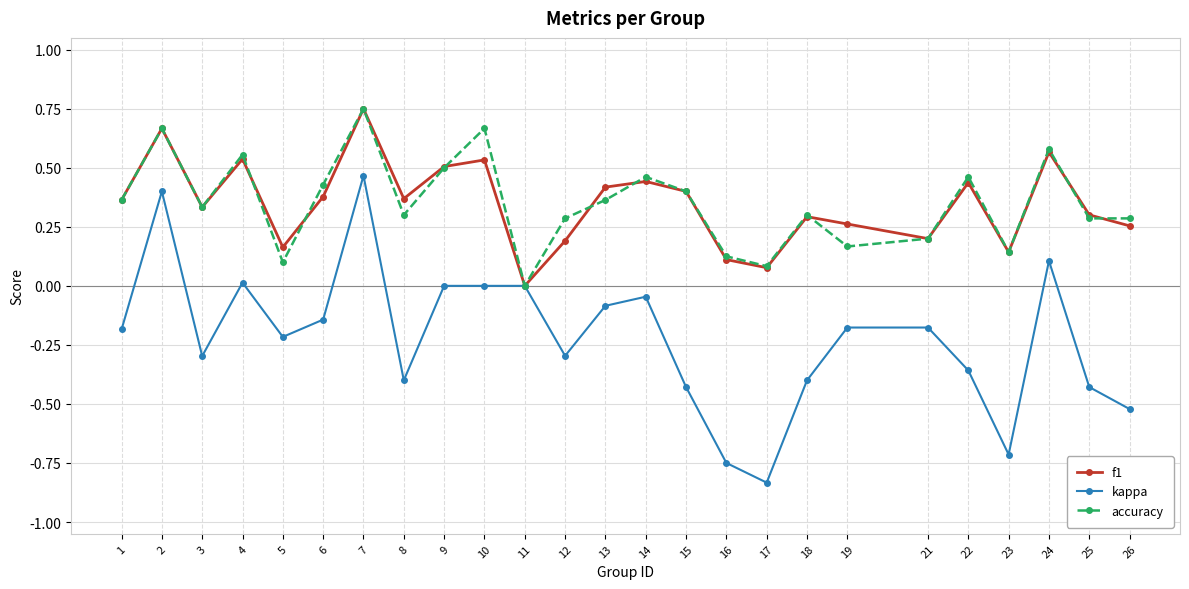

Which series has the widest spread of values?

kappa